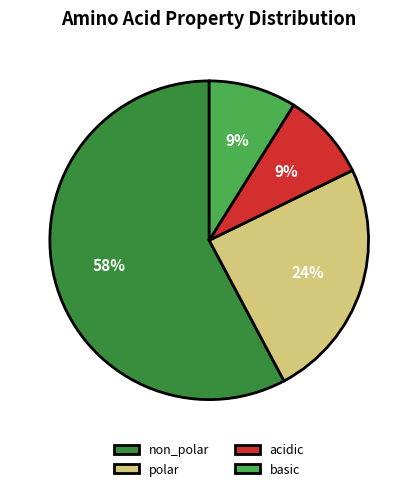

Between basic and polar, which is larger?

polar